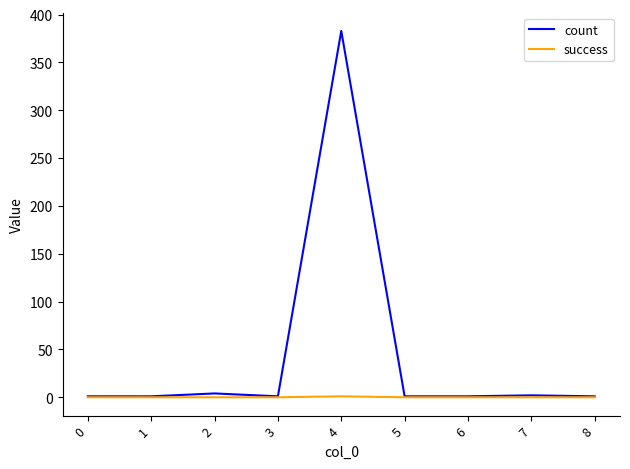

Rank the series by their average value, from lowest to highest.

success, count